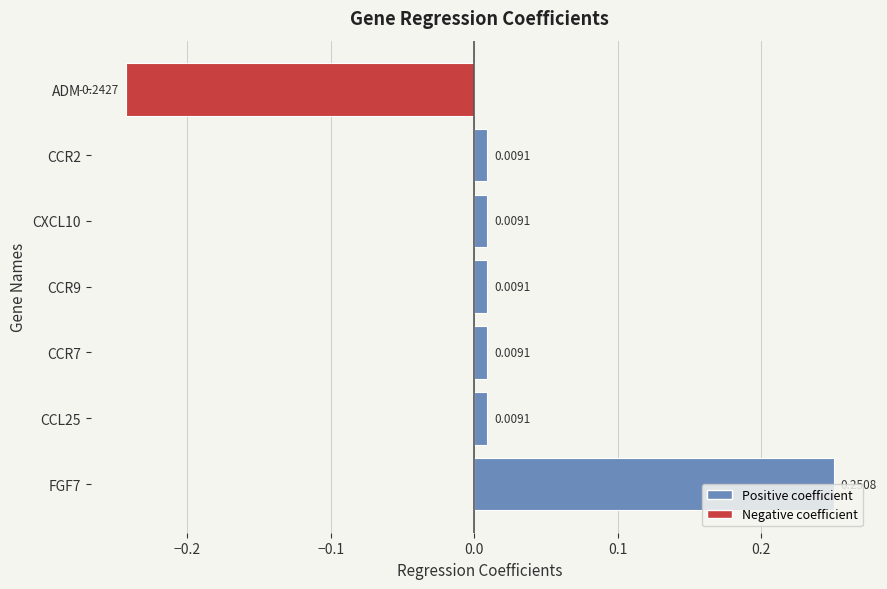

Between CCR9 and FGF7, which is larger?

FGF7